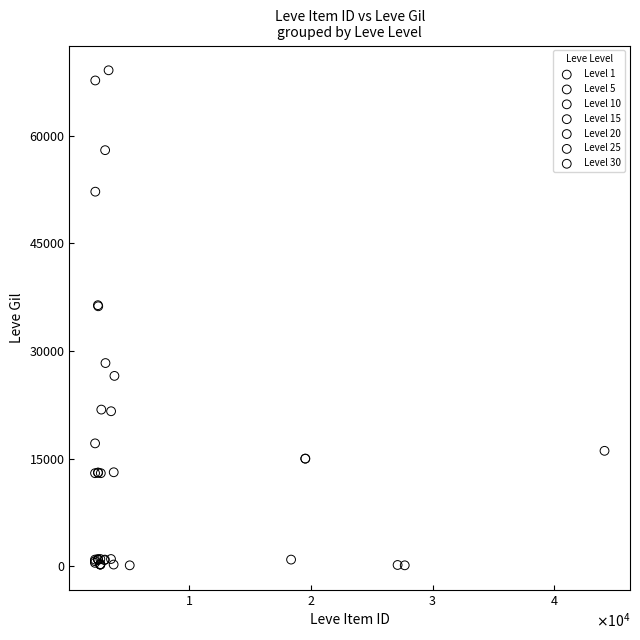

Which series has the widest spread of Y values?

Level 25